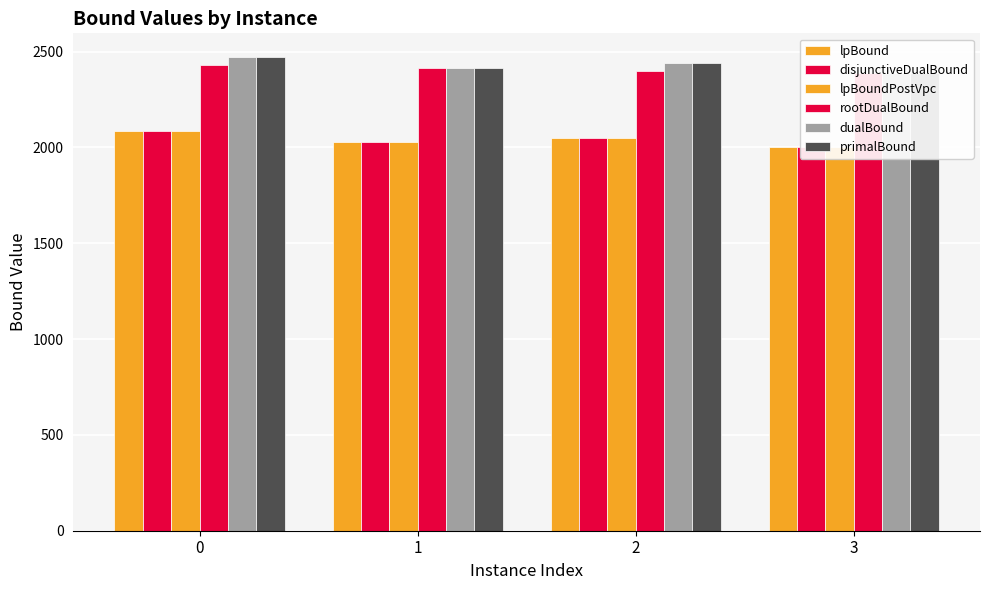

What is the sum of the disjunctiveDualBound values at 1 and 2?

4079.1